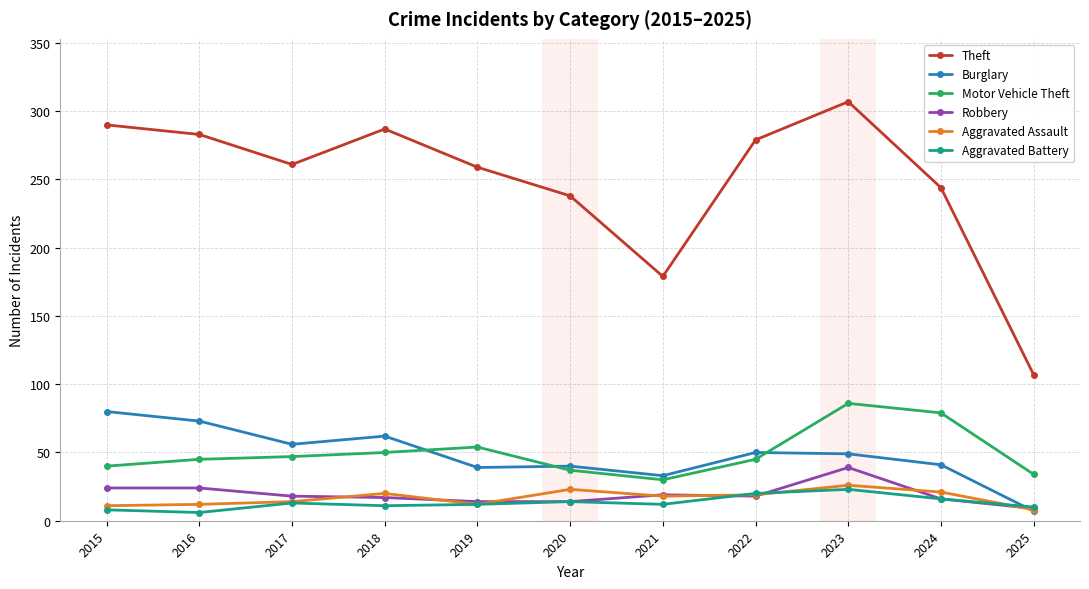

List the series in order of their peak value, lowest first.

Aggravated Battery, Aggravated Assault, Robbery, Burglary, Motor Vehicle Theft, Theft